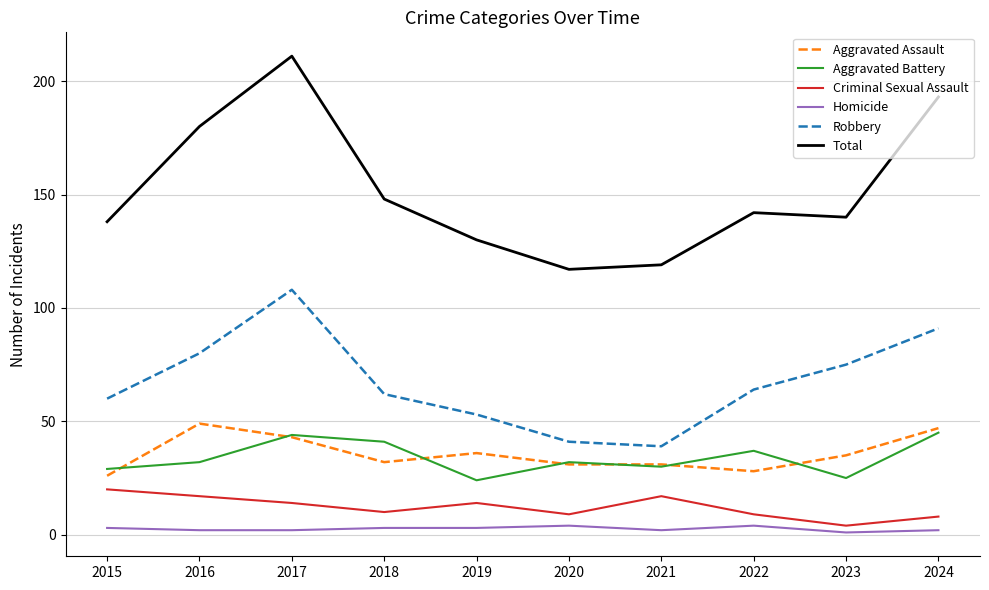

Which series has the largest range (max minus min)?

Total